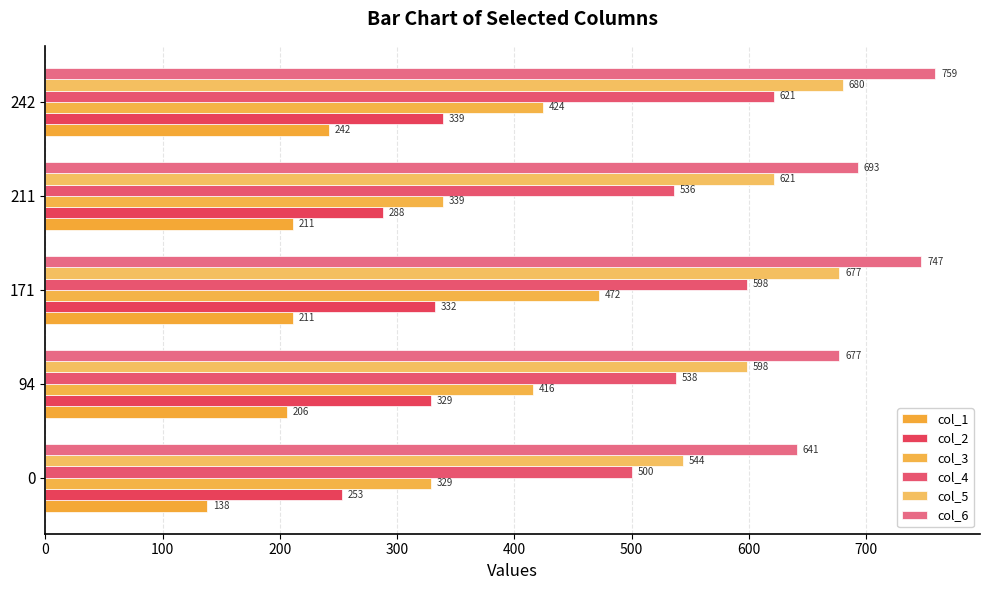

At which category is the sum across all series the highest?

242